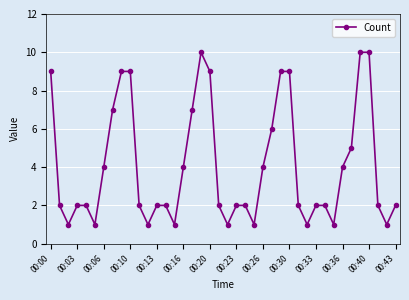

What is the average value?

4